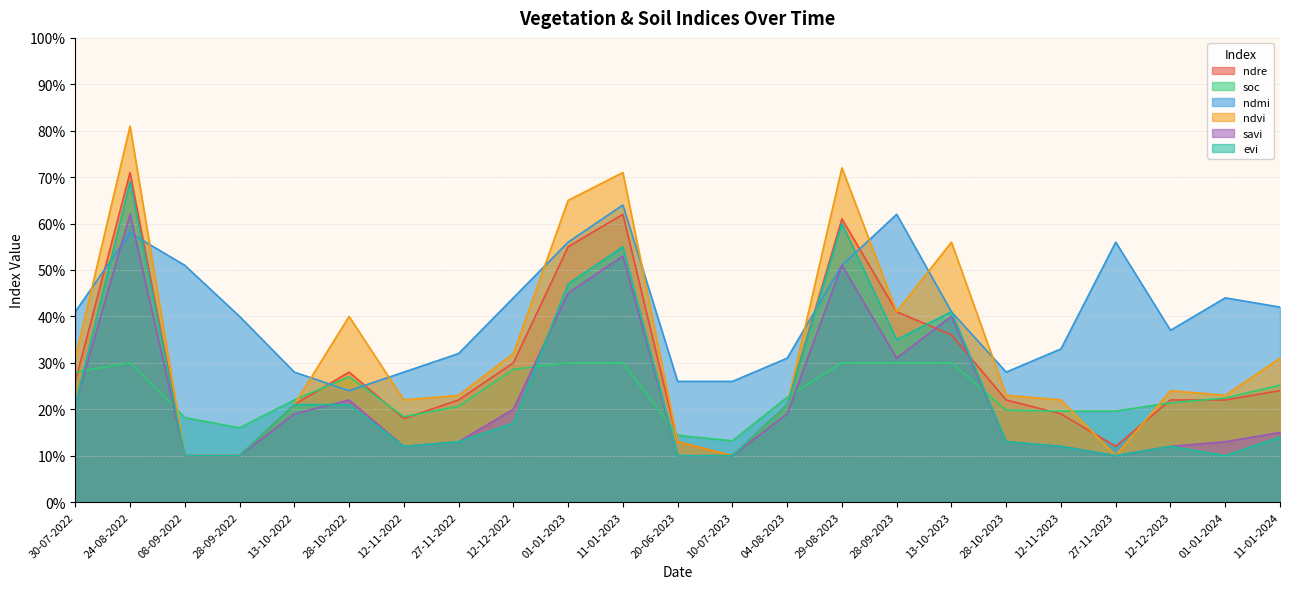

How many times do soc and ndmi cross each other?

2